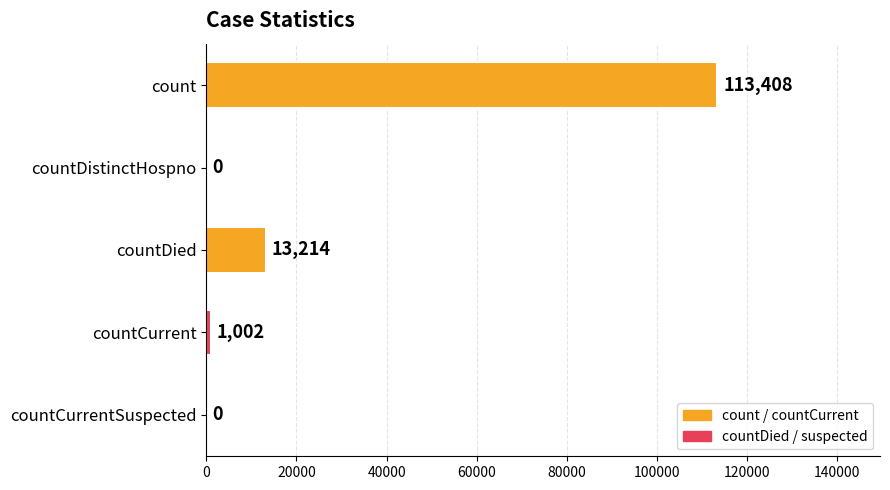

The value at countDistinctHospno is 46674. True or false?

False